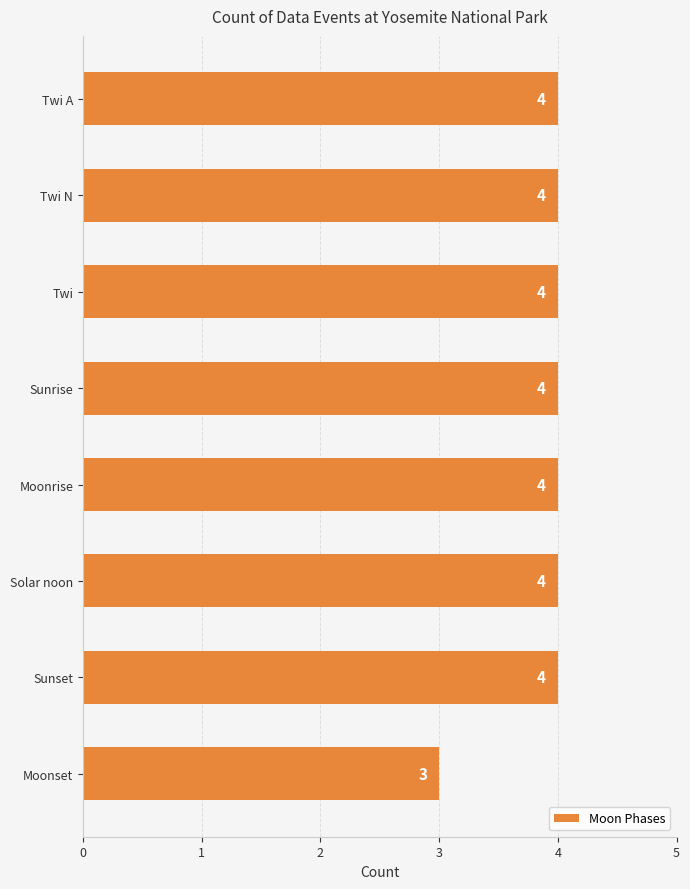

Reading bottom to top, transcribe all the data shown in this chart.

Moonset=3	Sunset=4	Solar noon=4	Moonrise=4	Sunrise=4	Twi=4	Twi N=4	Twi A=4